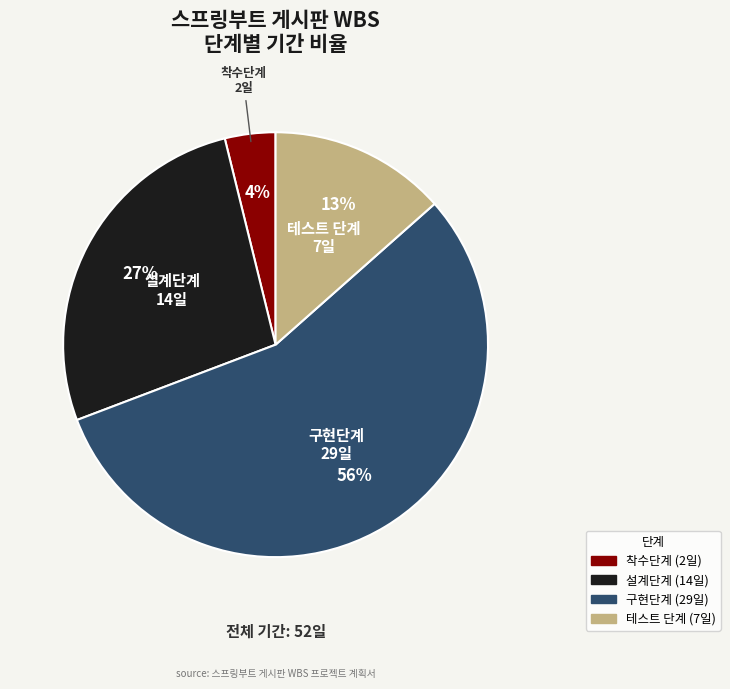

What percentage is the 설계단계 slice, to the nearest percent?

27%